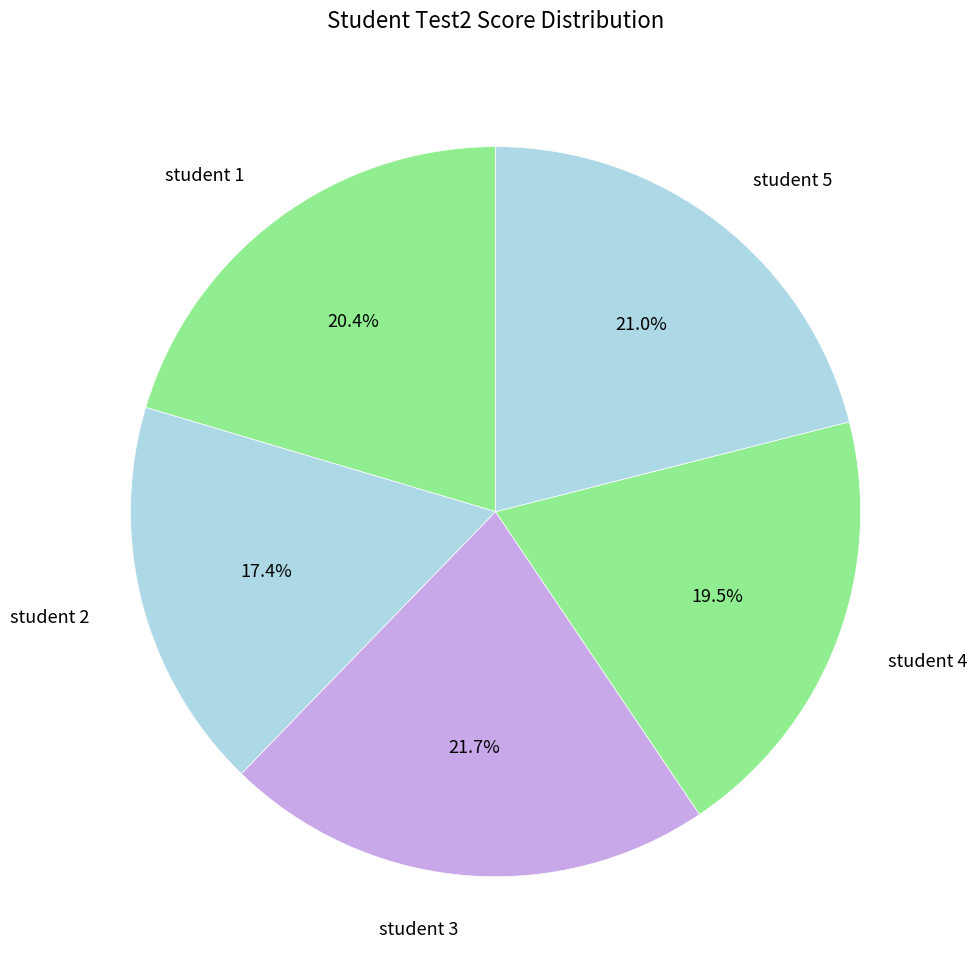

Is student 4 the majority of the pie?

No